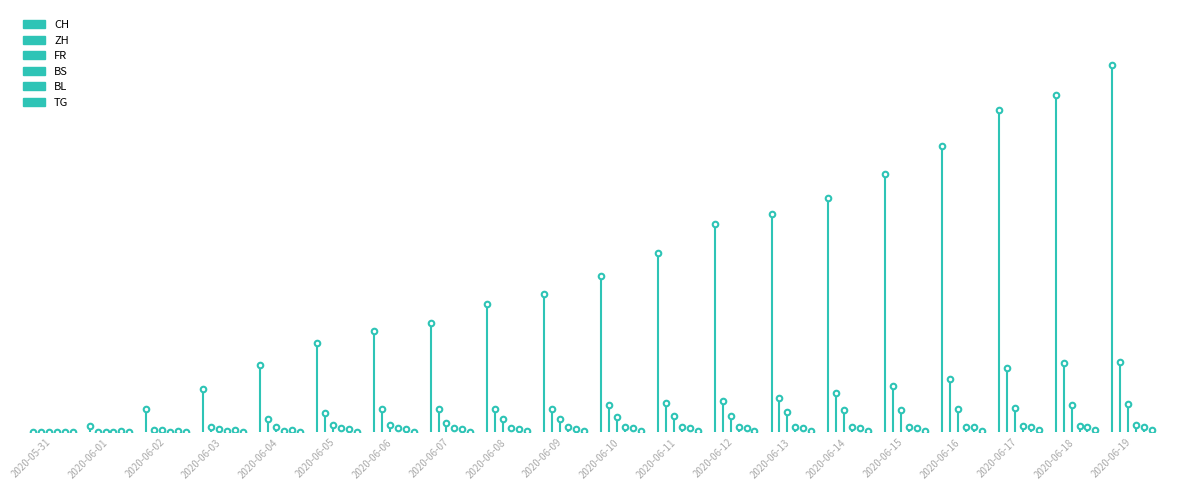

At which category is the sum across all series the highest?

2020-06-19